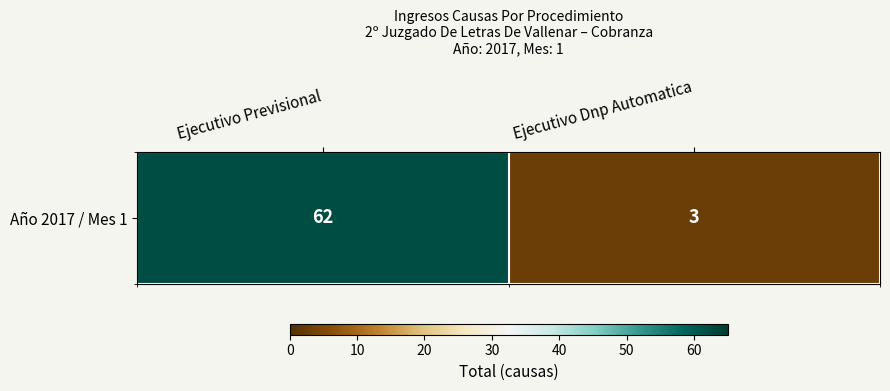

Reading right to left, extract all data points from this chart.

3	62